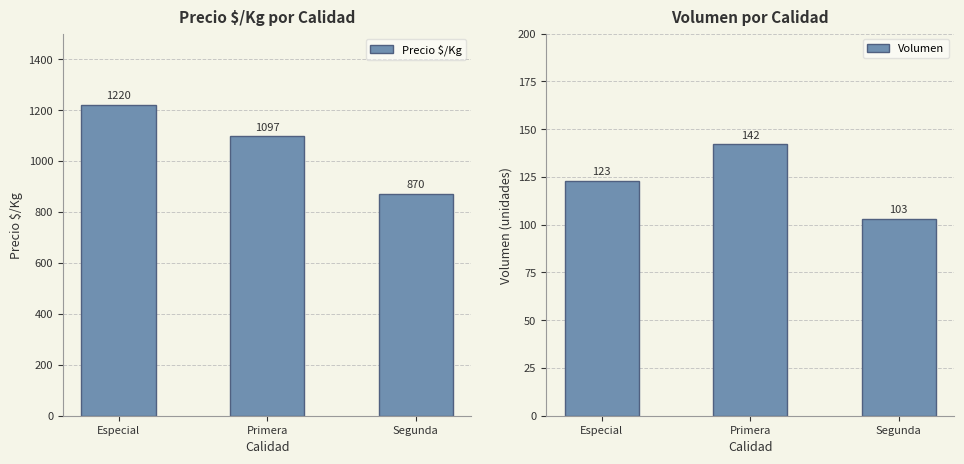

At which category is the sum across all series the highest?

Especial